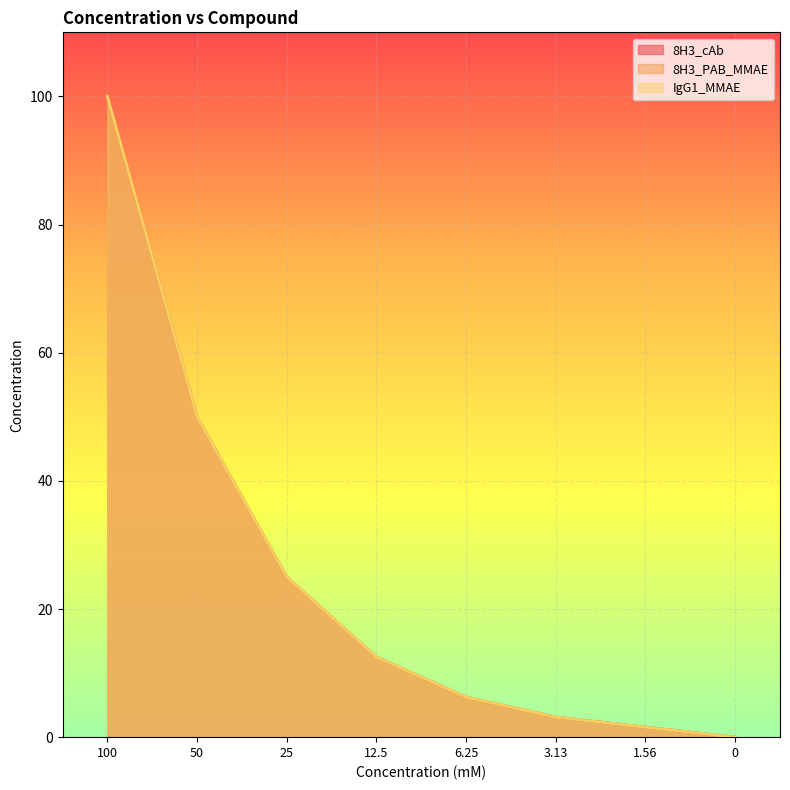

At which label does 8H3_cAb reach its peak?

100